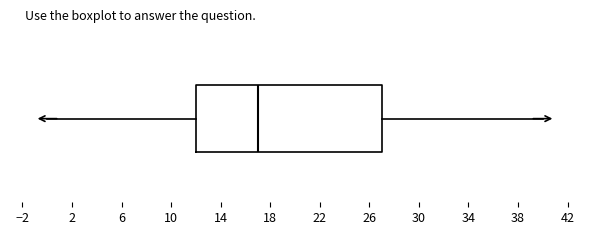

Read this box plot against the x-axis: the position of the median line, the range covered by the box, and the ends of both whiskers. The values are not printed on the chart, so give them approximately, as read against the axis.

median 17, box 12 to 27, whiskers 0 to 40